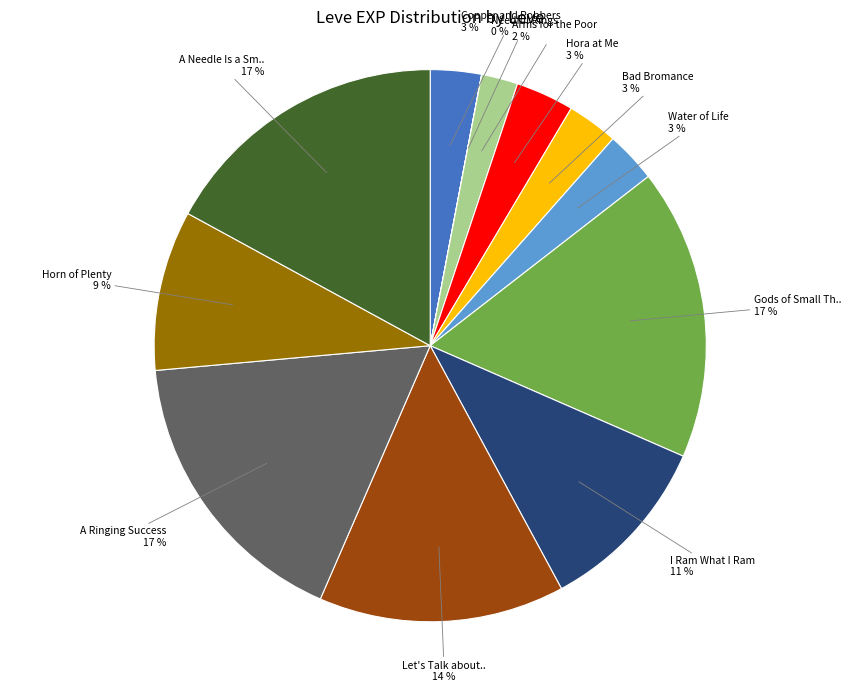

To the nearest percent, what is the difference between the largest and smallest slice percentages?

17%